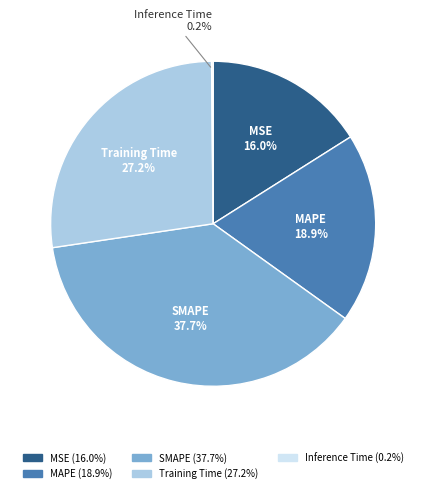

Is there a majority slice in this chart?

No